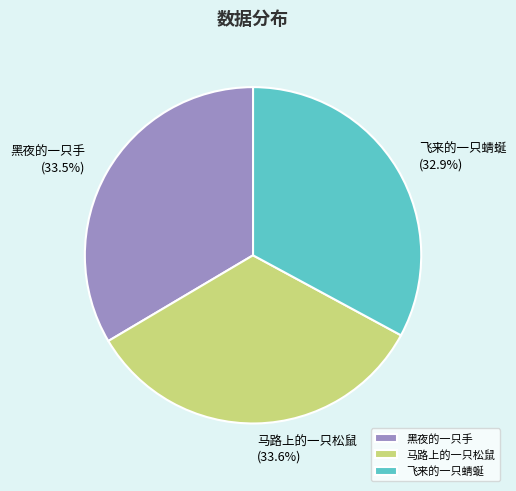

What is the ratio of the value at 马路上的一只松鼠 to the value at 黑夜的一只手?

1.0